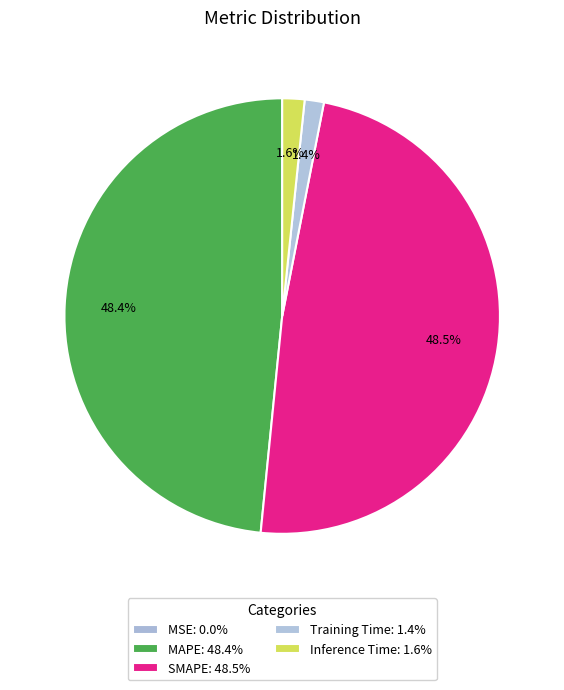

Does MAPE account for over 50% of the chart?

No